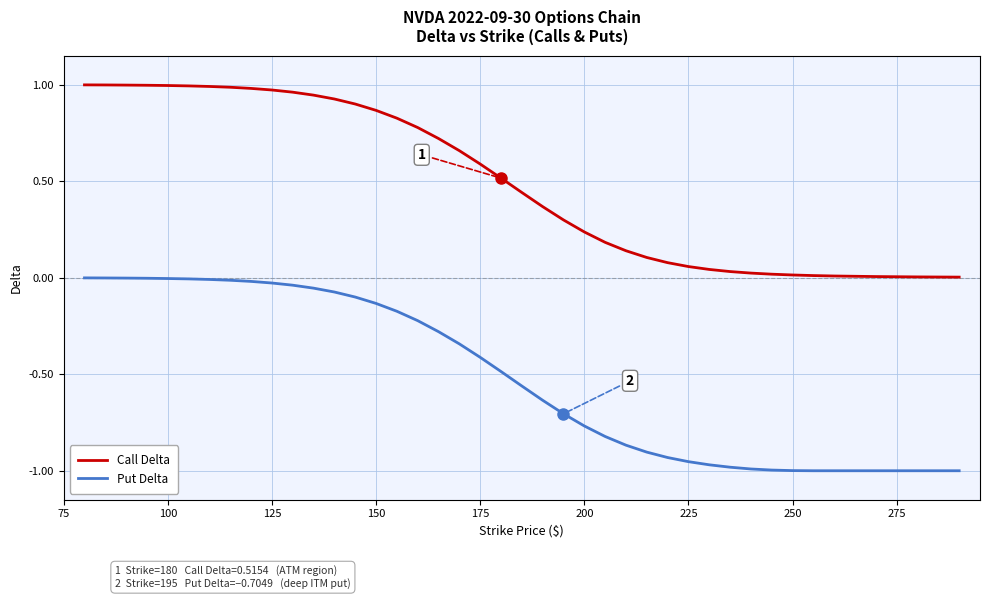

Which series has the largest total across all categories?

Call Delta